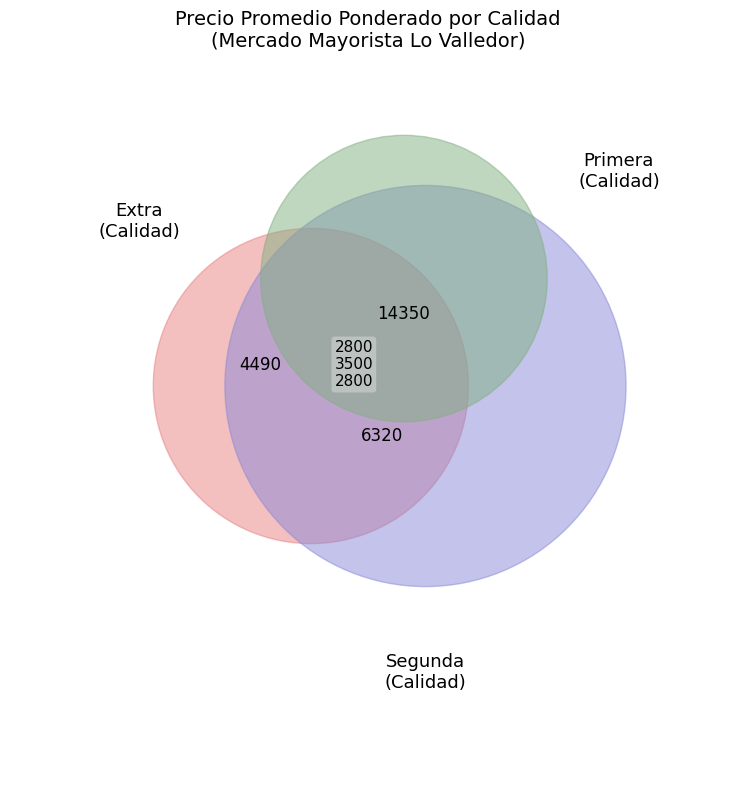

What is the change in value from Extra to Primera?

+700